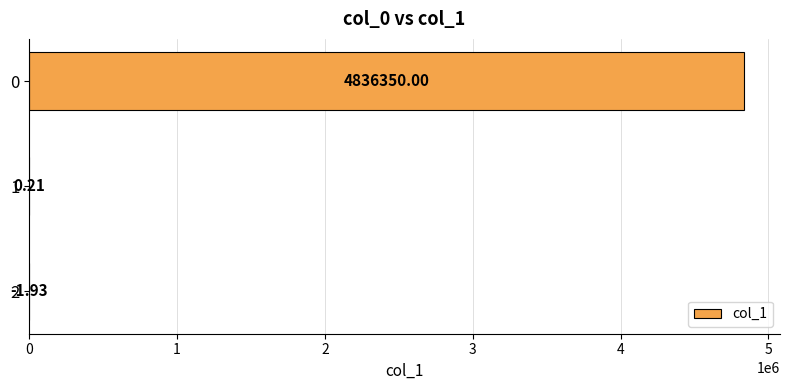

What is the change in value from 1 to 2?

-2.1